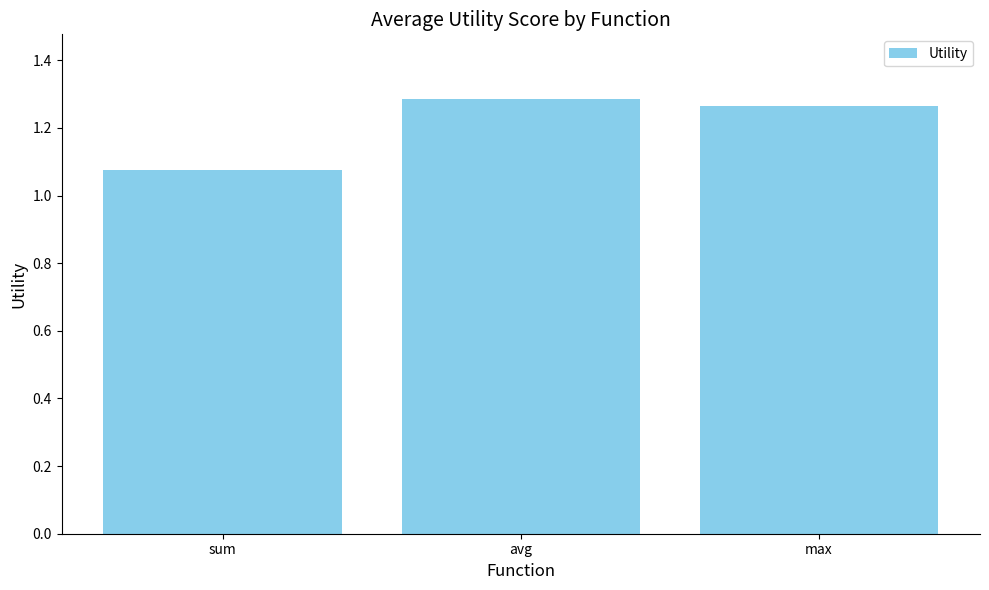

Rank the categories by value from highest to lowest.

avg, max, sum